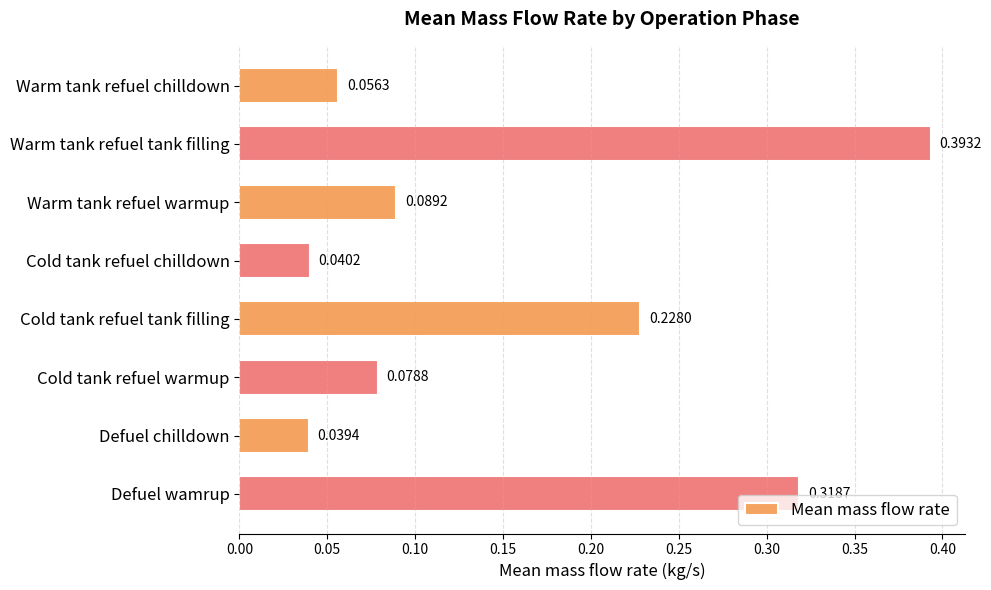

Rank the categories by value from lowest to highest.

Defuel chilldown, Cold tank refuel chilldown, Warm tank refuel chilldown, Cold tank refuel warmup, Warm tank refuel warmup, Cold tank refuel tank filling, Defuel wamrup, Warm tank refuel tank filling